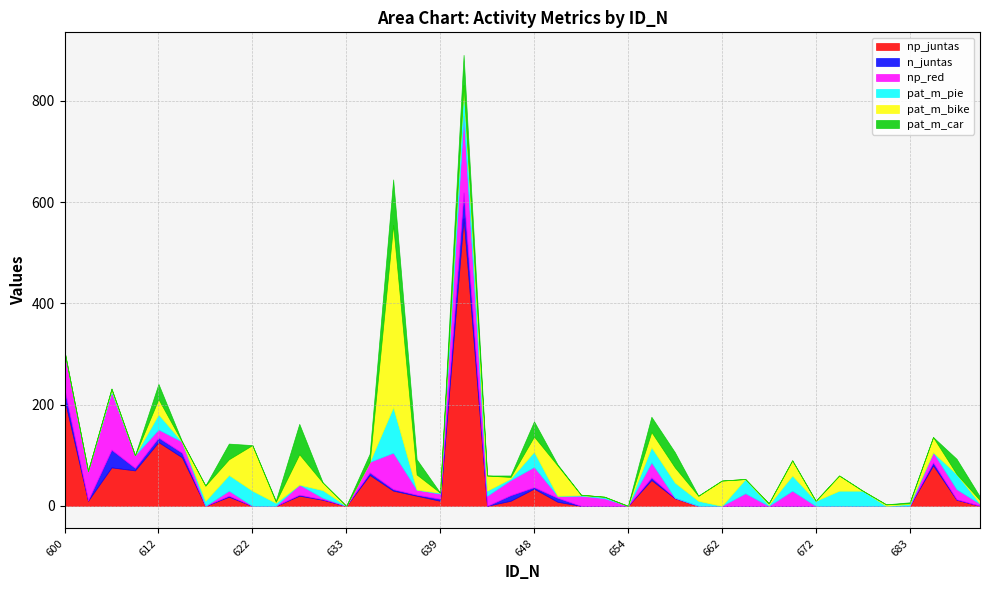

How many times do np_juntas and np_red cross each other?

8